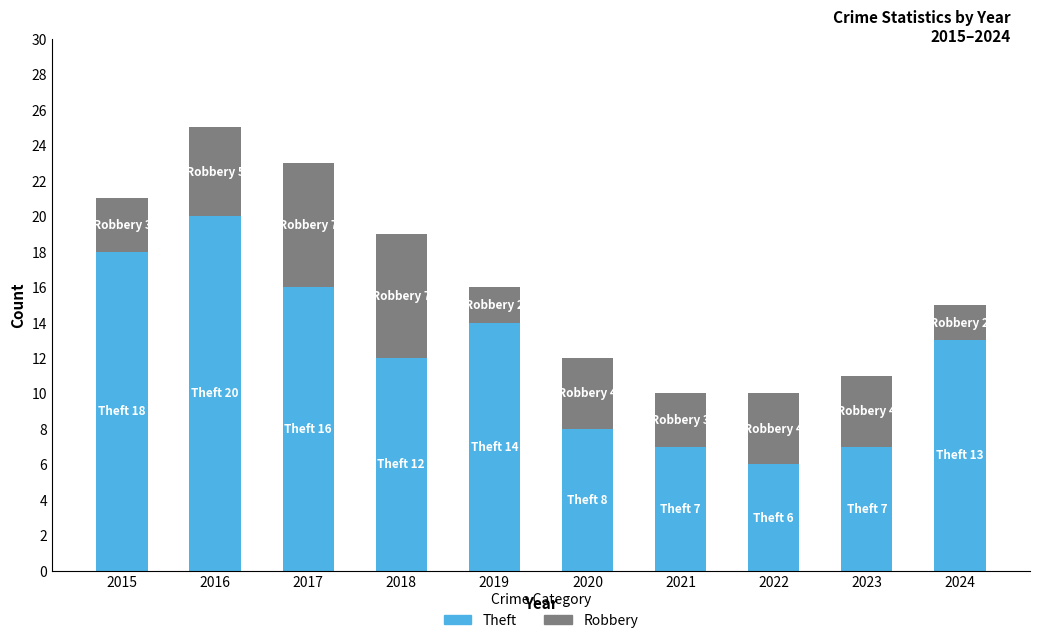

At which category is the sum across all series the highest?

2016